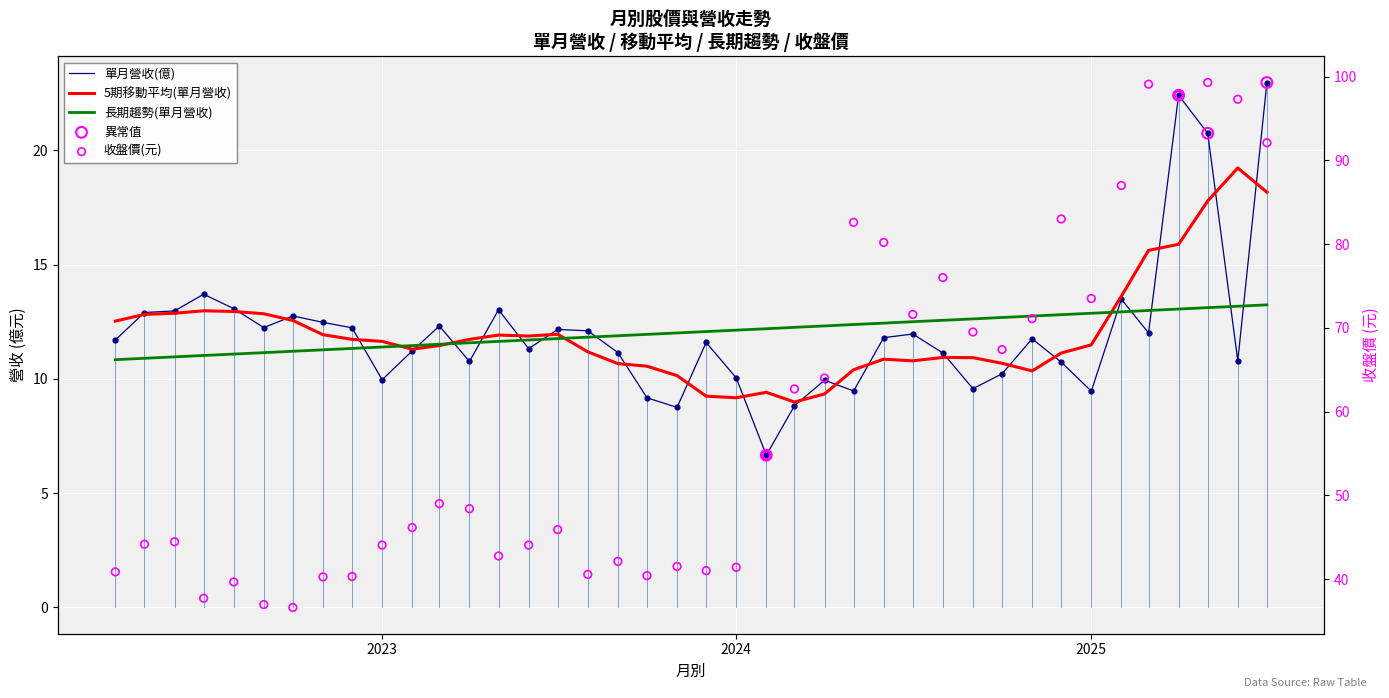

What is the total value across all series at 2024-10?

77.6